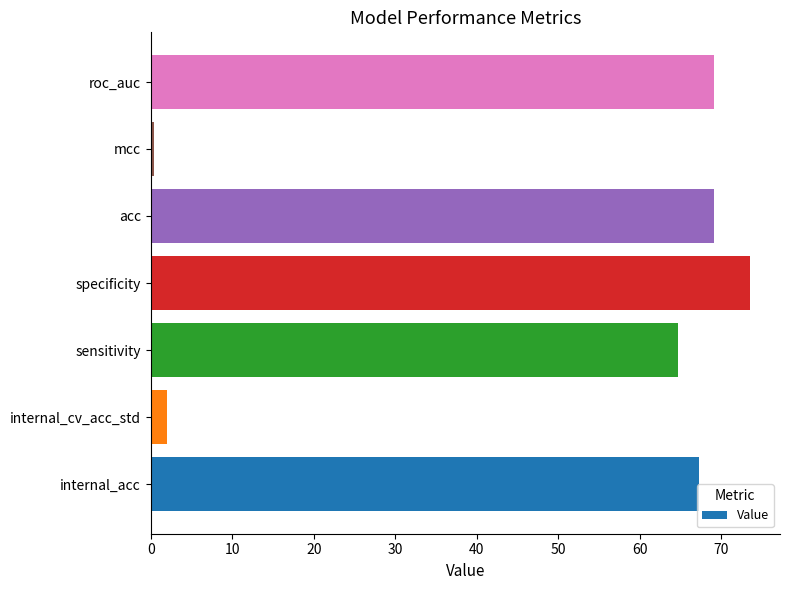

The chart shows a value of 119.5 at internal_acc. True or false?

False